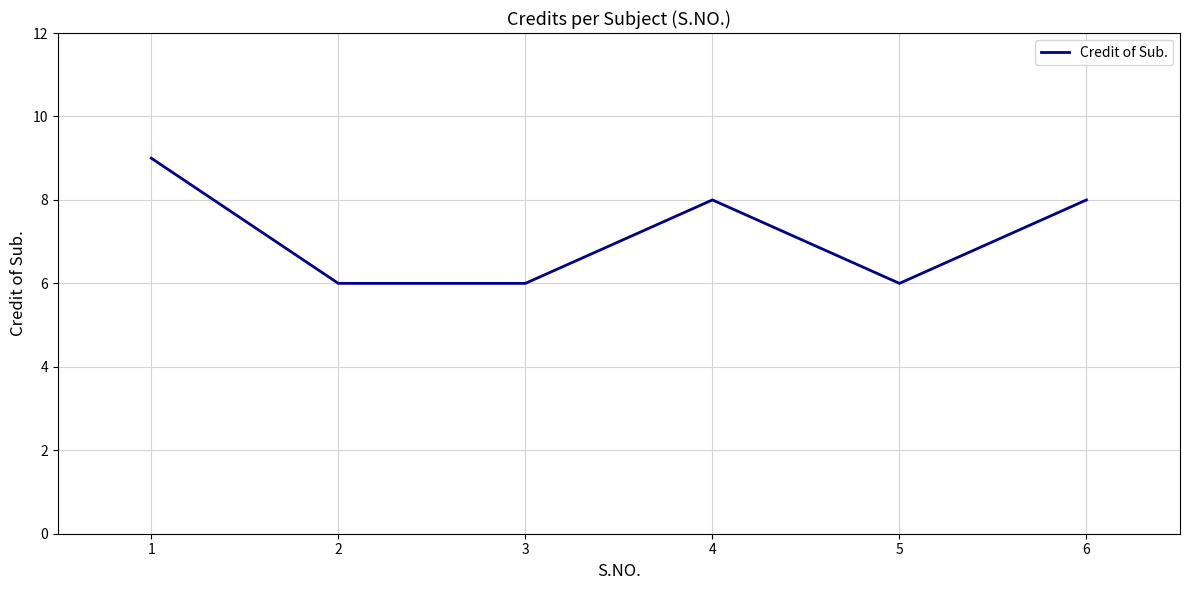

The chart shows a value of 9 at 1. True or false?

True